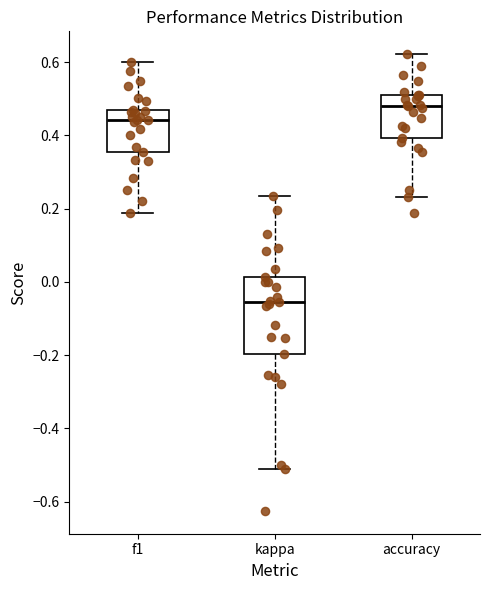

Reading left to right, transcribe this box plot: for each box, give where its median line is, the range the box spans, and where its two whiskers end, as read against the y-axis. The values are not printed on the chart, so give them approximately, as read against the axis.

f1: median 0.44, box 0.36 to 0.48, whiskers 0.18 to 0.60
kappa: median -0.06, box -0.20 to 0.02, whiskers -0.52 to 0.24
accuracy: median 0.48, box 0.40 to 0.50, whiskers 0.24 to 0.62